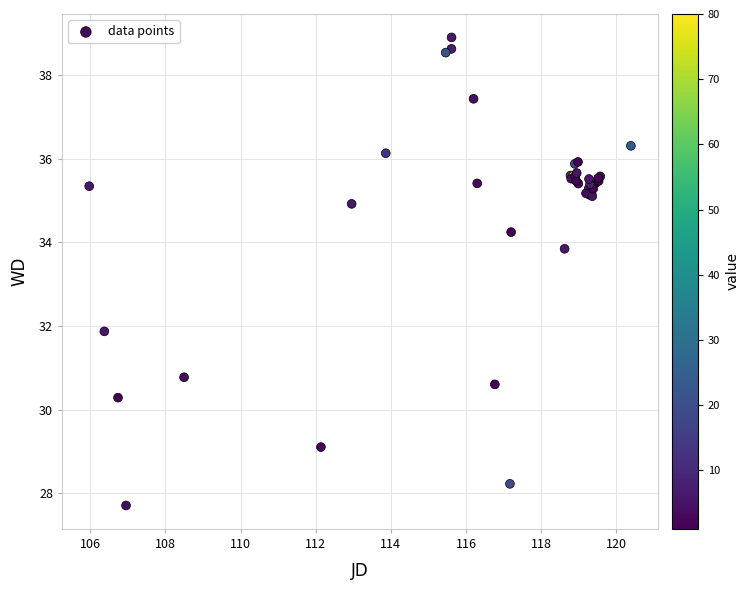

What Y value in the scatter plot is closest to 33?

33.8